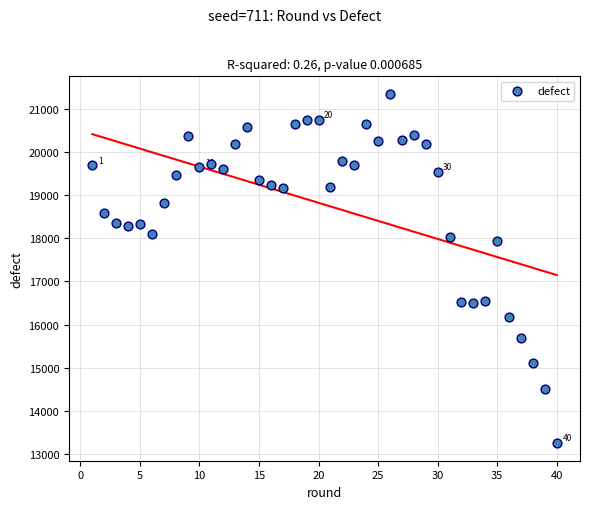

What is the range of Y values (max minus min)?

8097